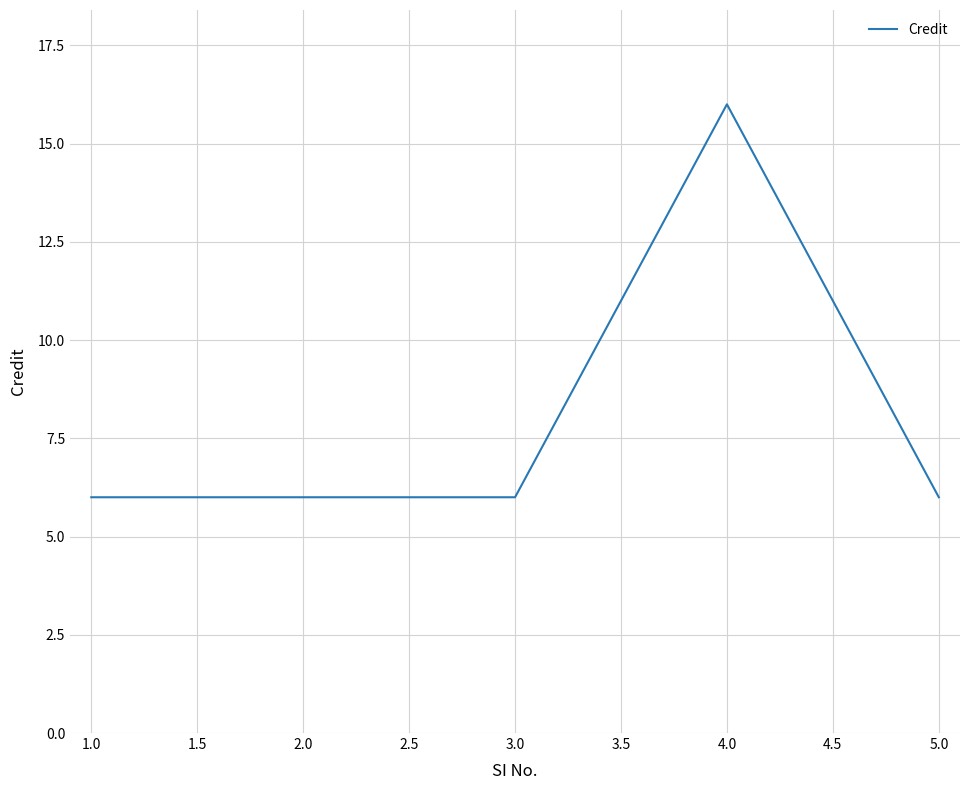

What is the smallest value displayed?

6